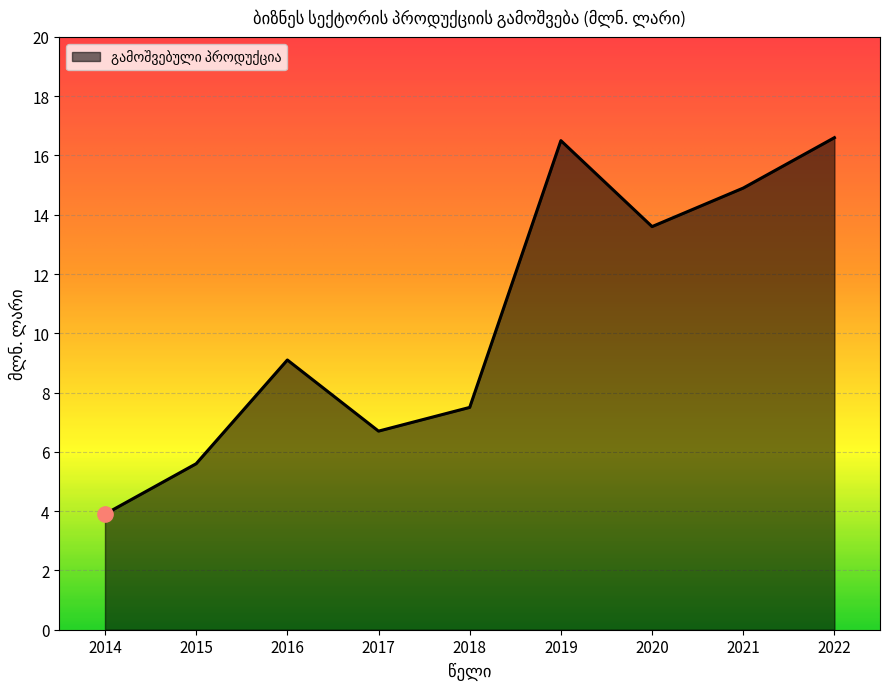

Is it true that the value at 2022 is 16.6?

True